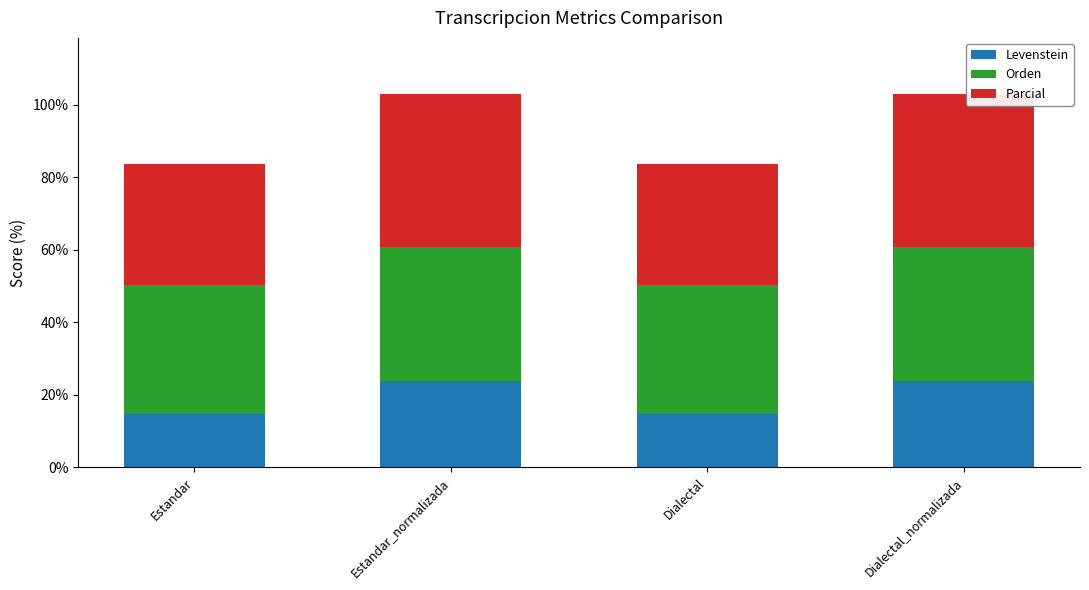

How many categories are shown in the chart?

4